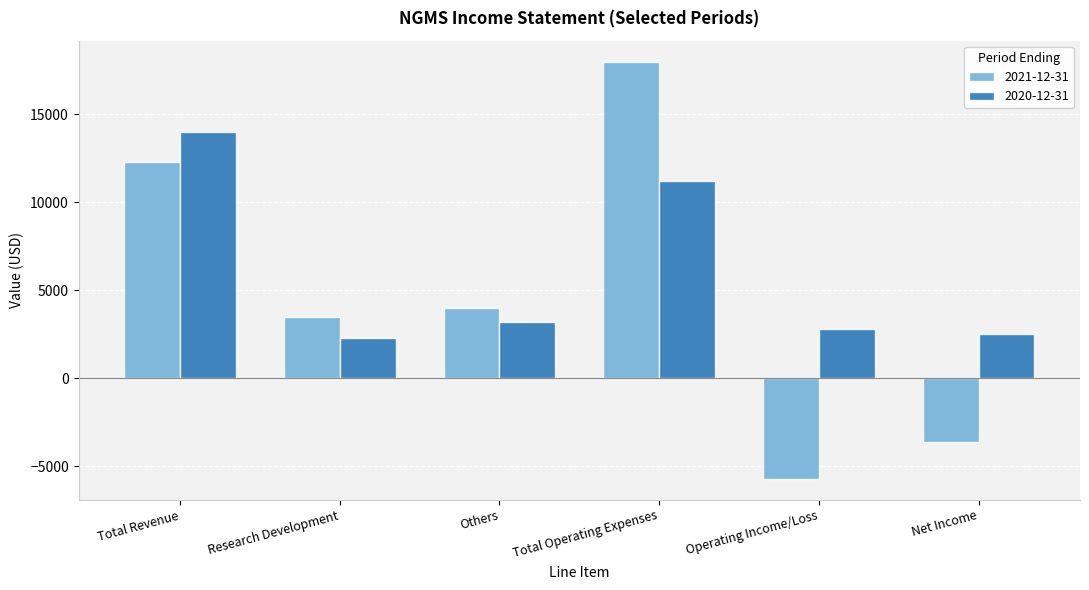

How many groups of bars are there?

6